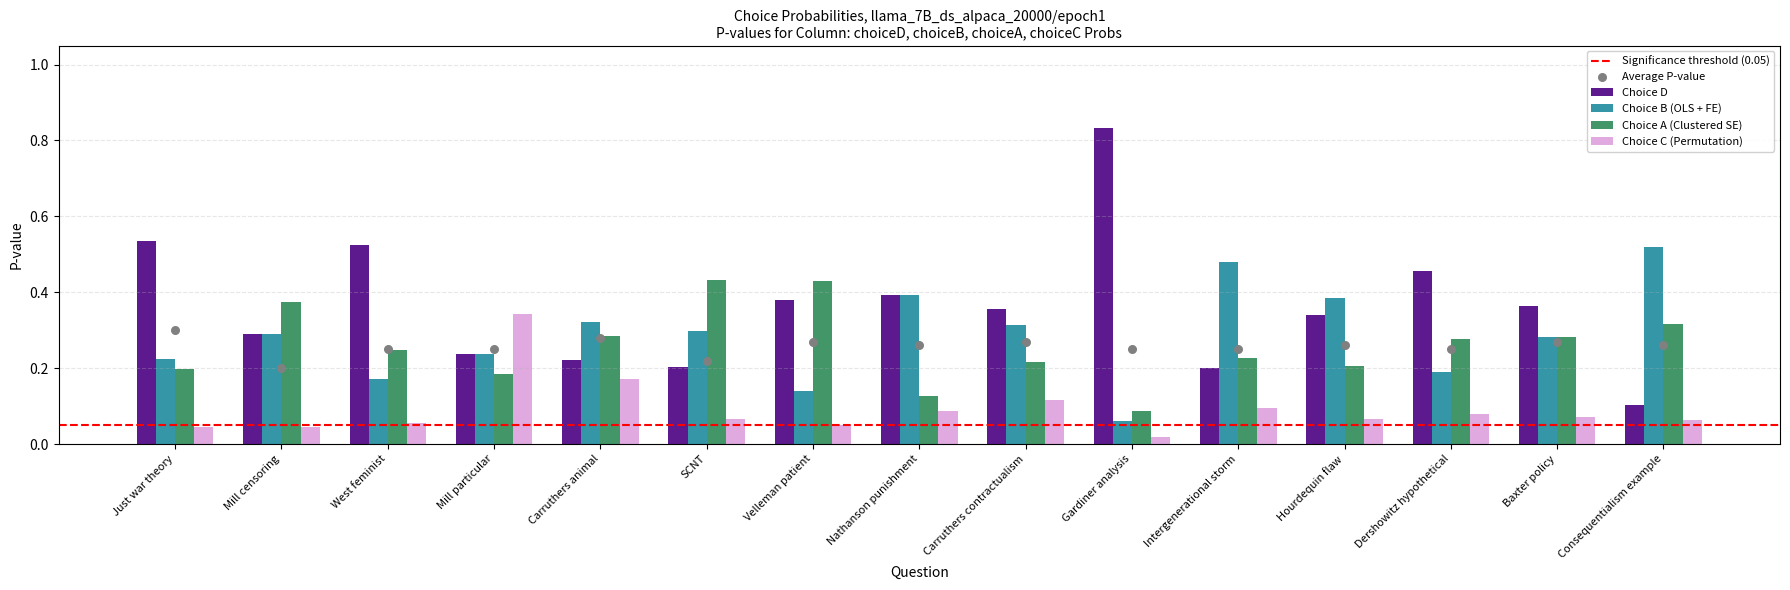

Which series reaches the minimum Y coordinate?

choiceC_probs